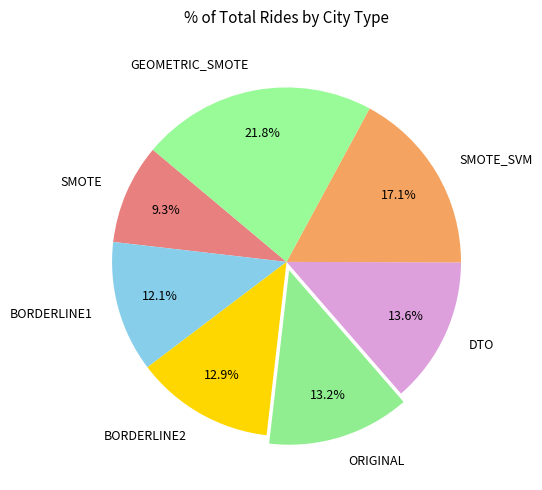

Which category has the smallest portion of the pie?

SMOTE